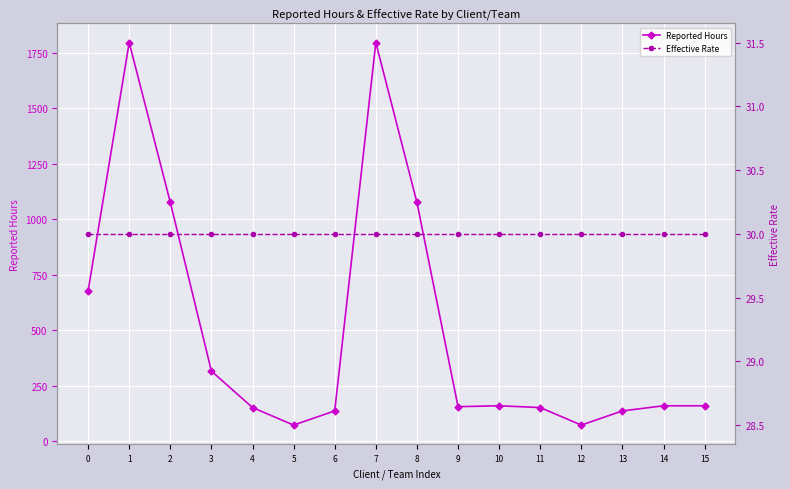

The Effective Rate series shows 40 at 9. True or false?

False